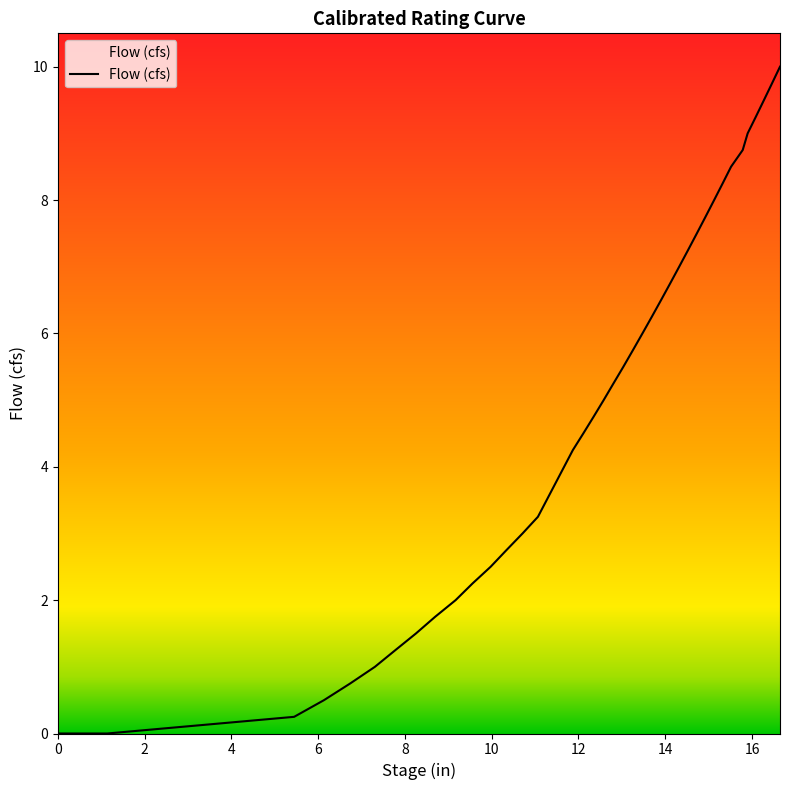

What is the maximum value shown in the chart?

10.0